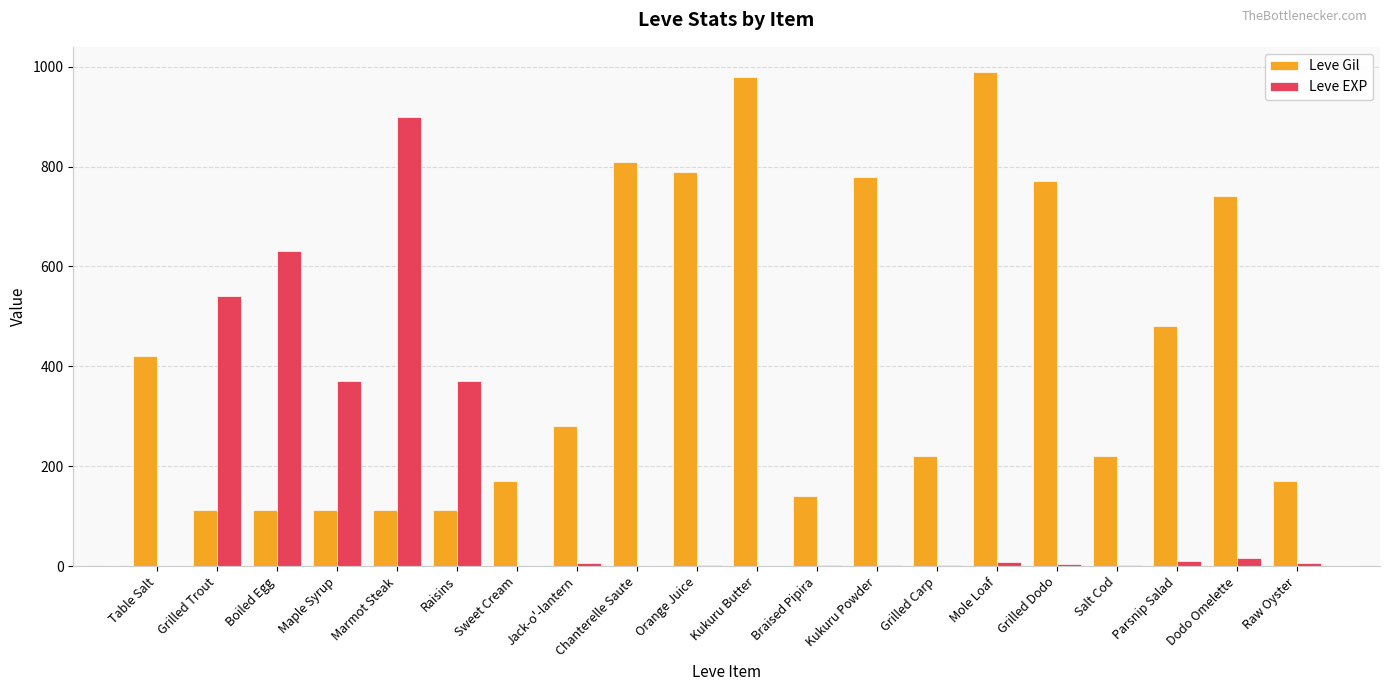

Which series has the widest spread of values?

Leve EXP